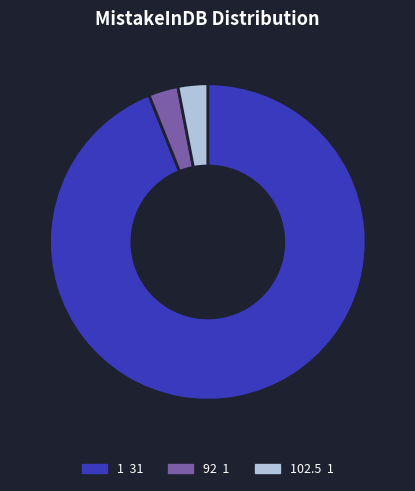

Is there any slice that represents more than half of the pie?

Yes